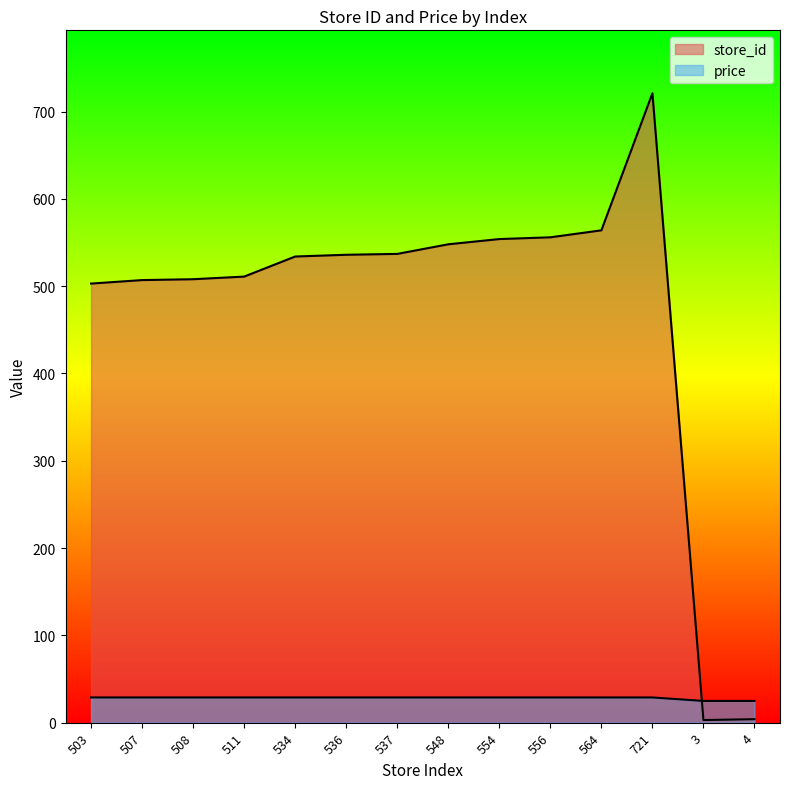

Reading right to left, extract all data points from this chart.

store_id: 4=4.0	3=3.0	721=721.0	564=564.0	556=556.0	554=554.0	548=548.0	537=537.0	536=536.0	534=534.0	511=511.0	508=508.0	507=507.0	503=503.0
price: 4=24.9	3=24.9	721=28.9	564=28.9	556=28.9	554=28.9	548=28.9	537=28.9	536=28.9	534=28.9	511=28.9	508=28.9	507=28.9	503=28.9